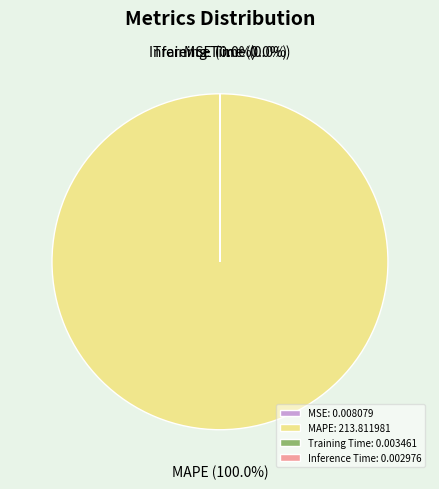

Is MSE the majority of the pie?

No